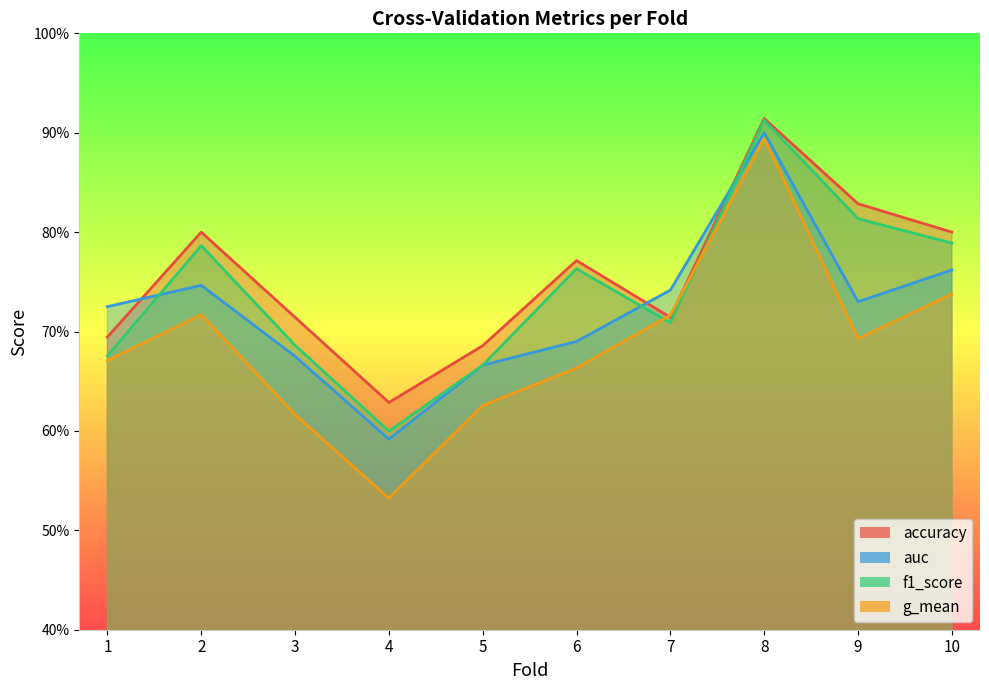

Which series has the widest spread of values?

g_mean